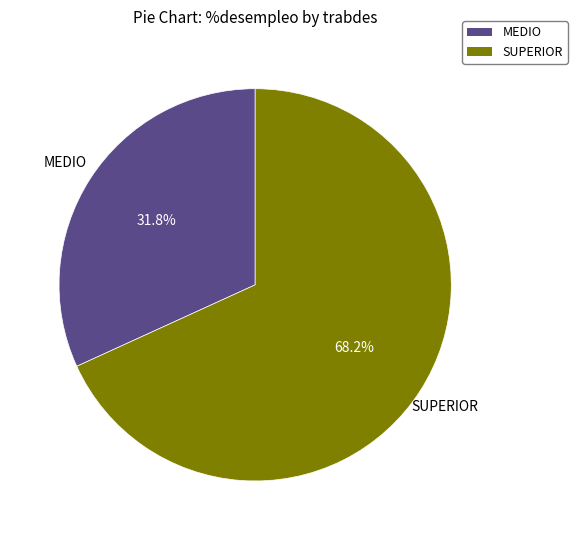

What is the majority slice?

SUPERIOR